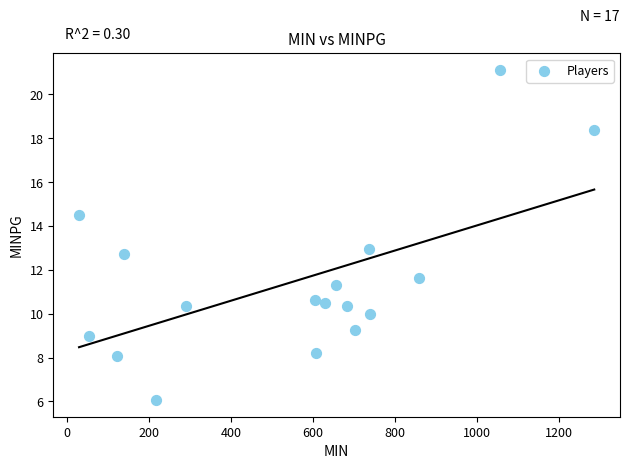

What is the range of Y values (max minus min)?

15.1